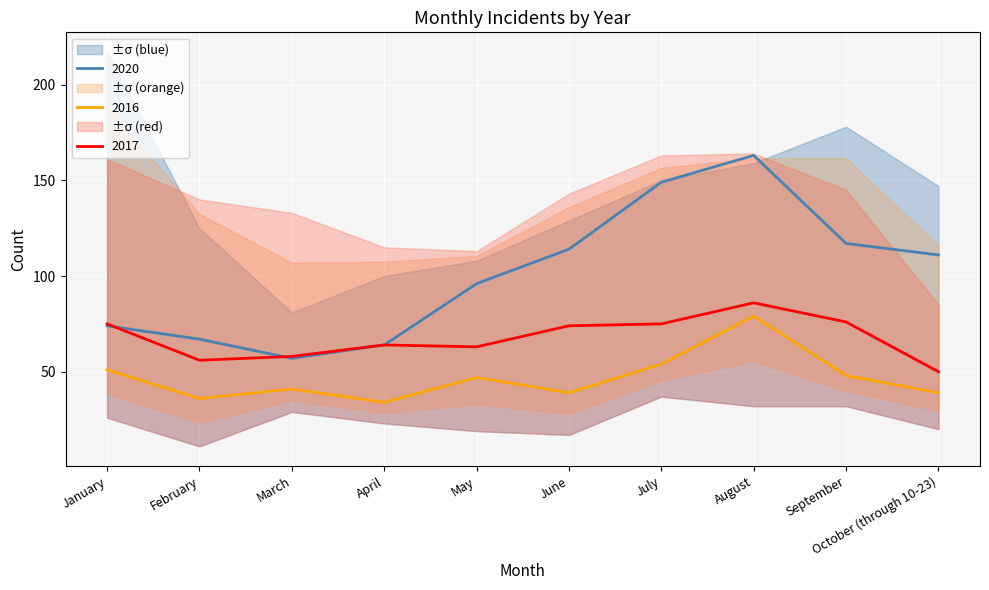

What is the value of the 2016 point at the 3rd from the left?

41